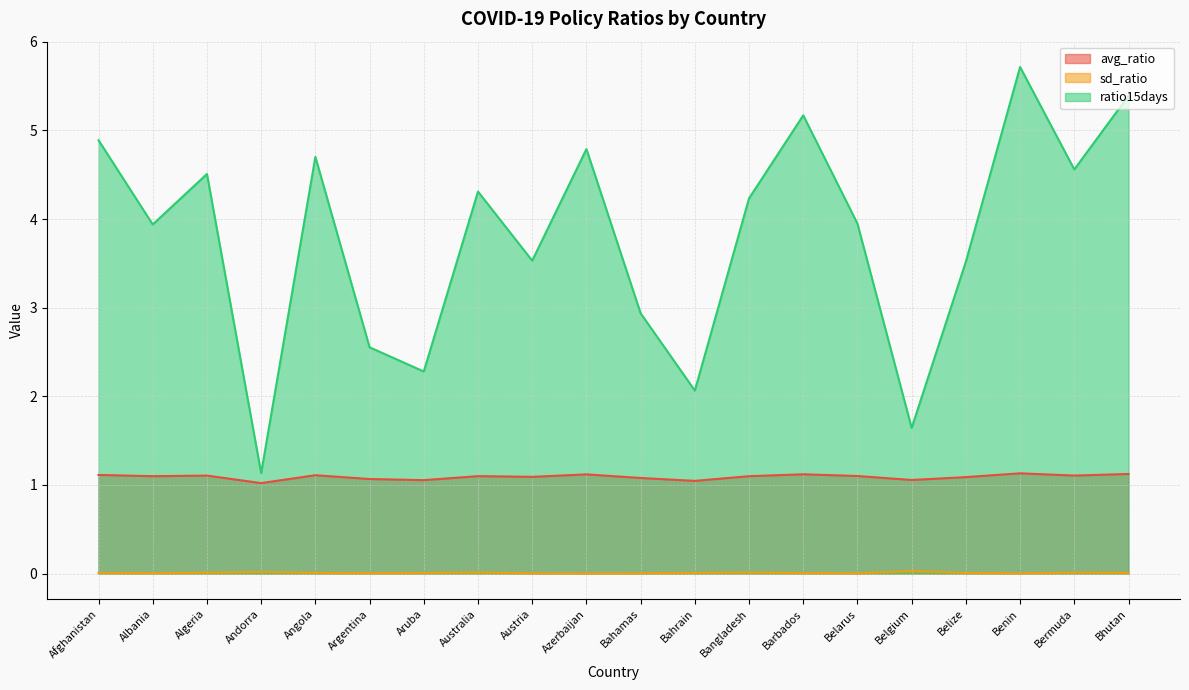

Is it true that avg_ratio equals 1.9 at Belarus?

False